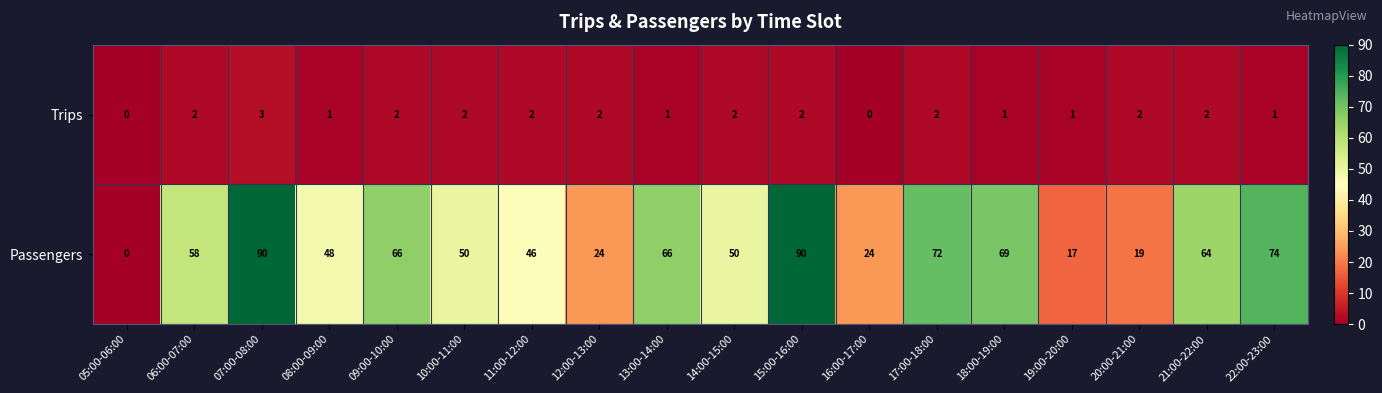

Rank the series at 22:00-23:00 from highest to lowest value.

Passengers, Trips